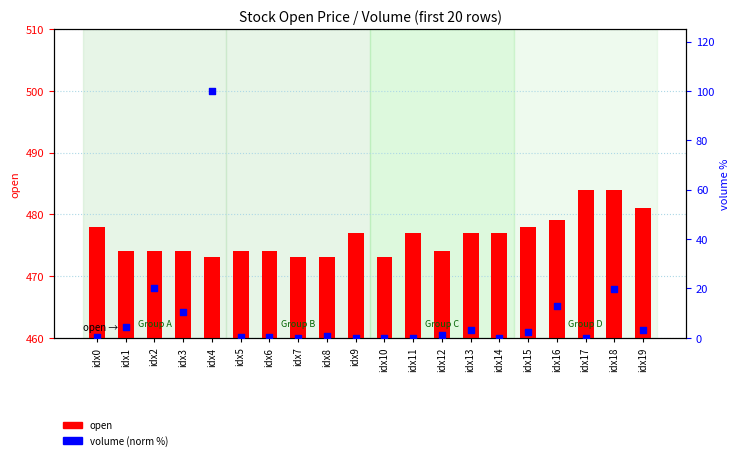

Which series has the largest Y range (max minus min)?

volume (norm)